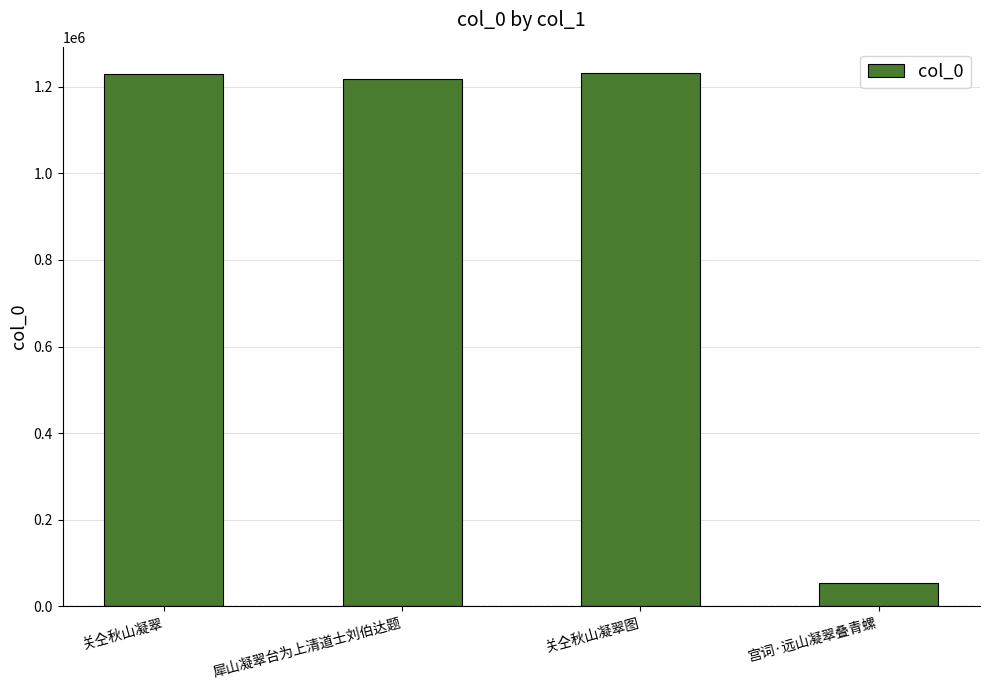

What is the maximum value shown in the chart?

1230415